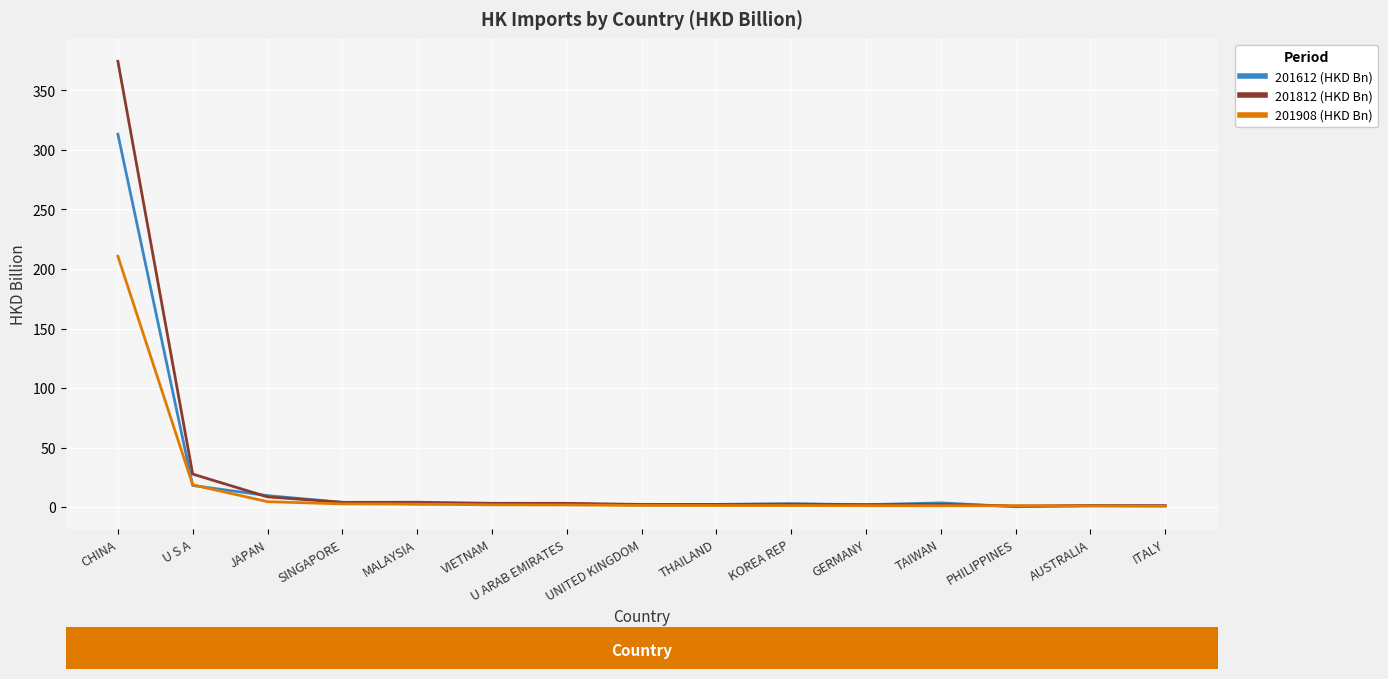

List the series in order of their peak value, highest first.

201812 (HKD Bn), 201612 (HKD Bn), 201908 (HKD Bn)